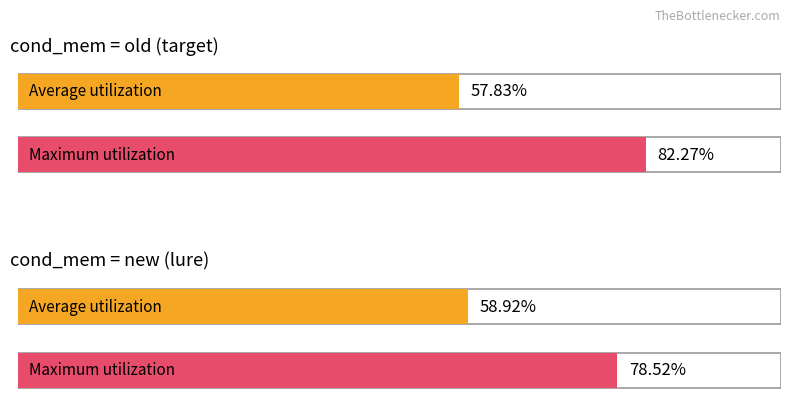

At which category is the sum across all series the highest?

old